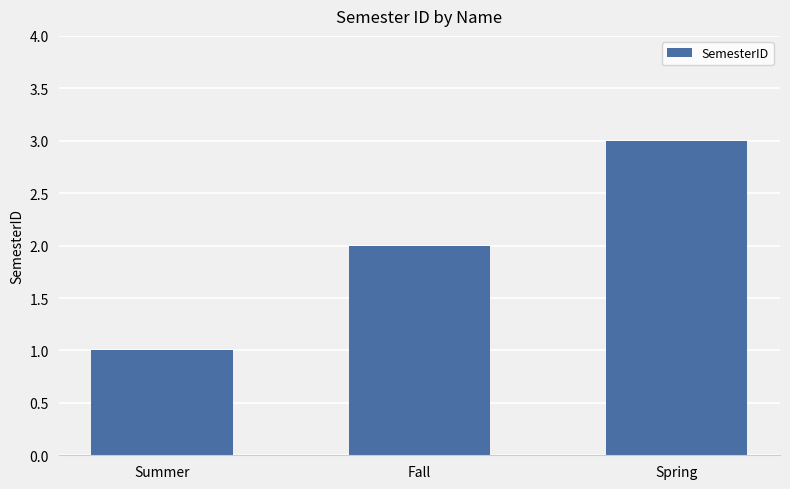

What is the value of the 1st bar from the left?

1